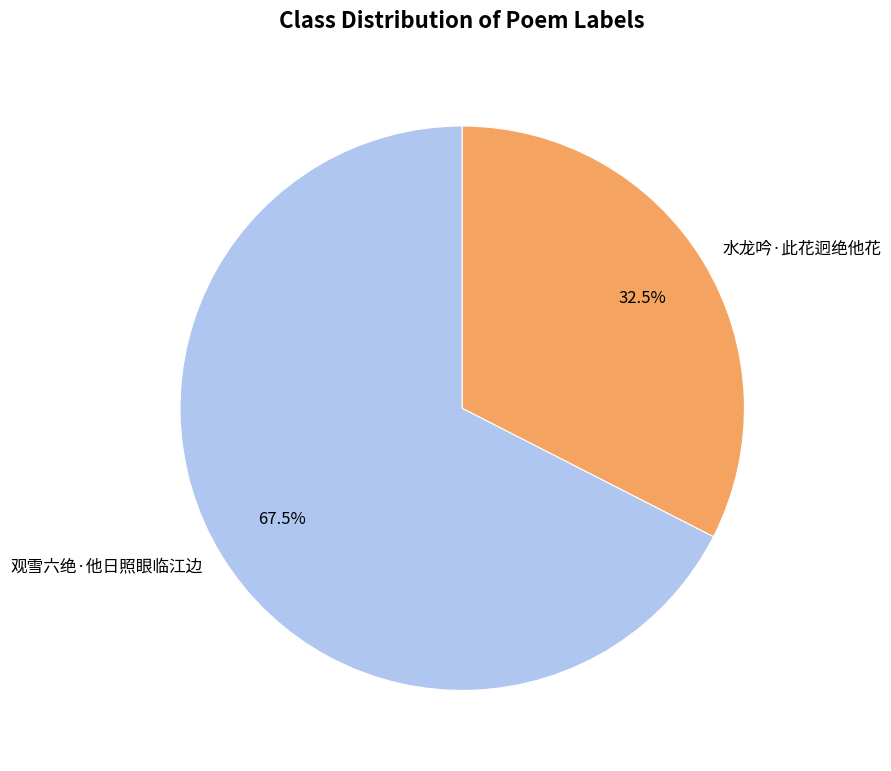

Approximately how many times larger is the value at 观雪六绝·他日照眼临江边 compared to 水龙吟·此花迥绝他花?

2.1